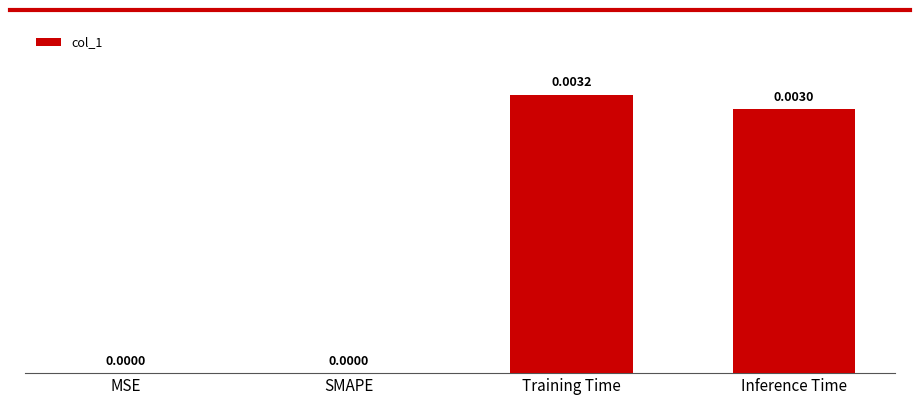

Between Inference Time and SMAPE, which is larger?

Inference Time